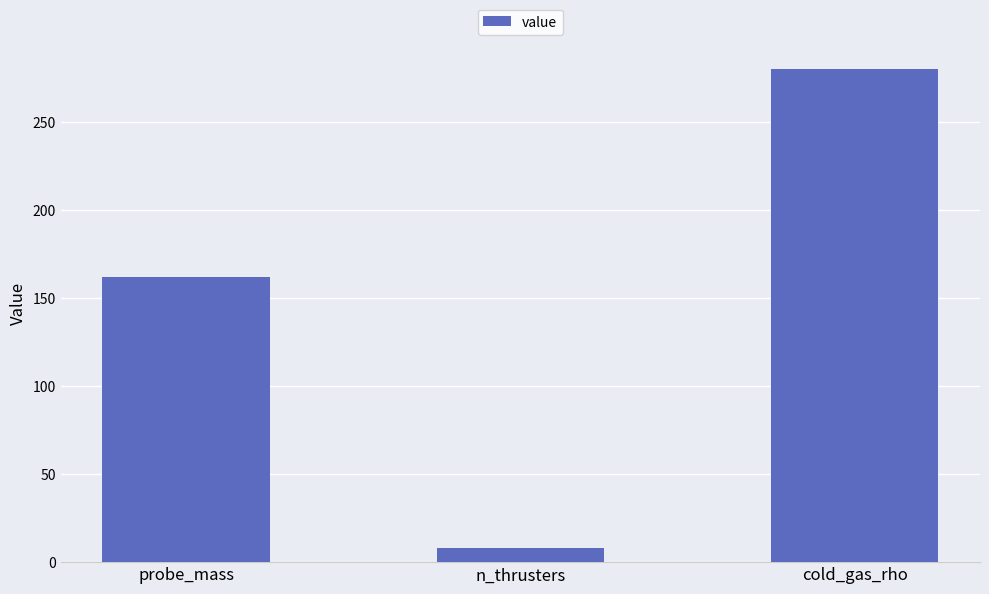

Is it true that the value at n_thrusters is 8?

True